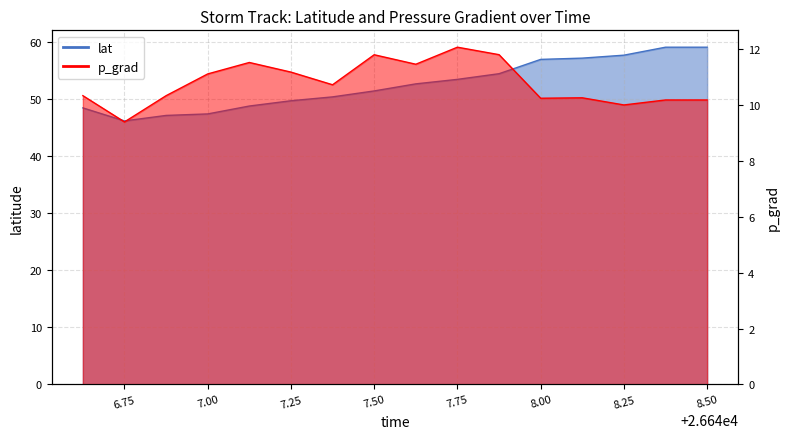

Count the number of categories in the chart.

16